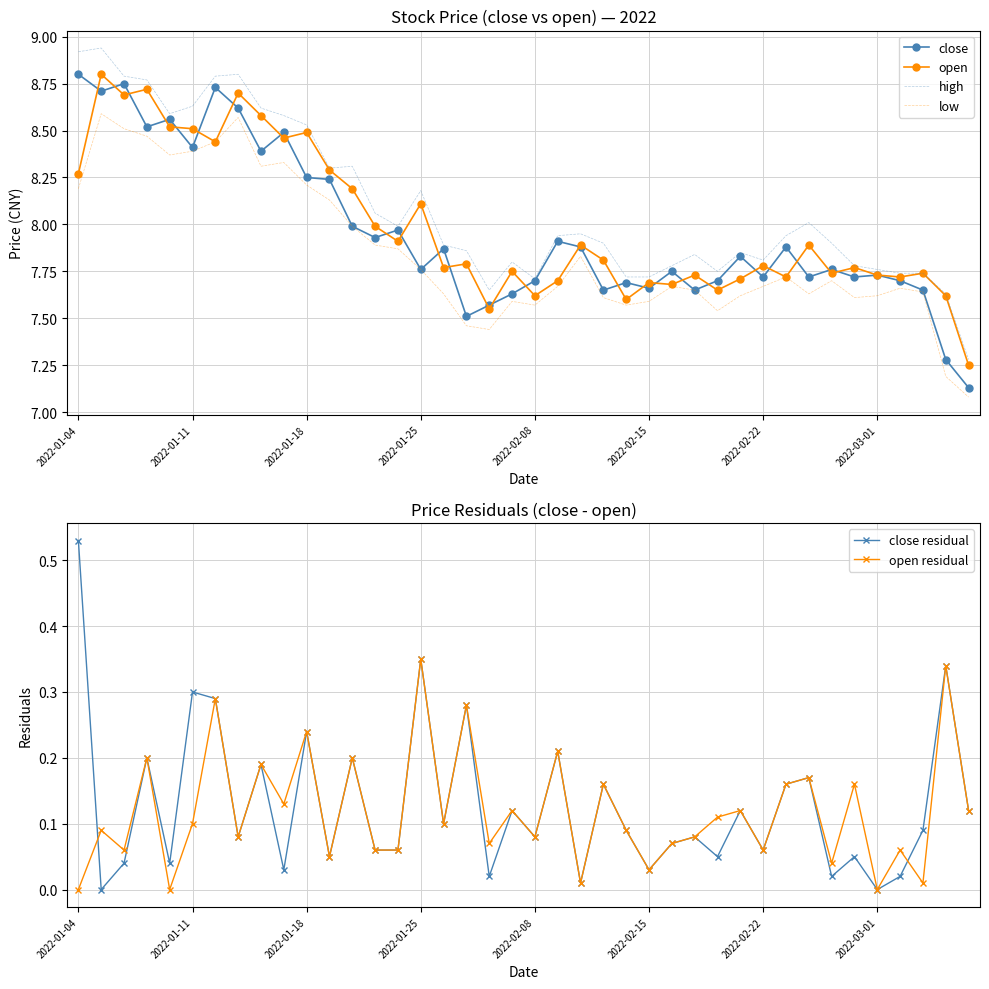

Does the chart have visible grid lines?

Yes